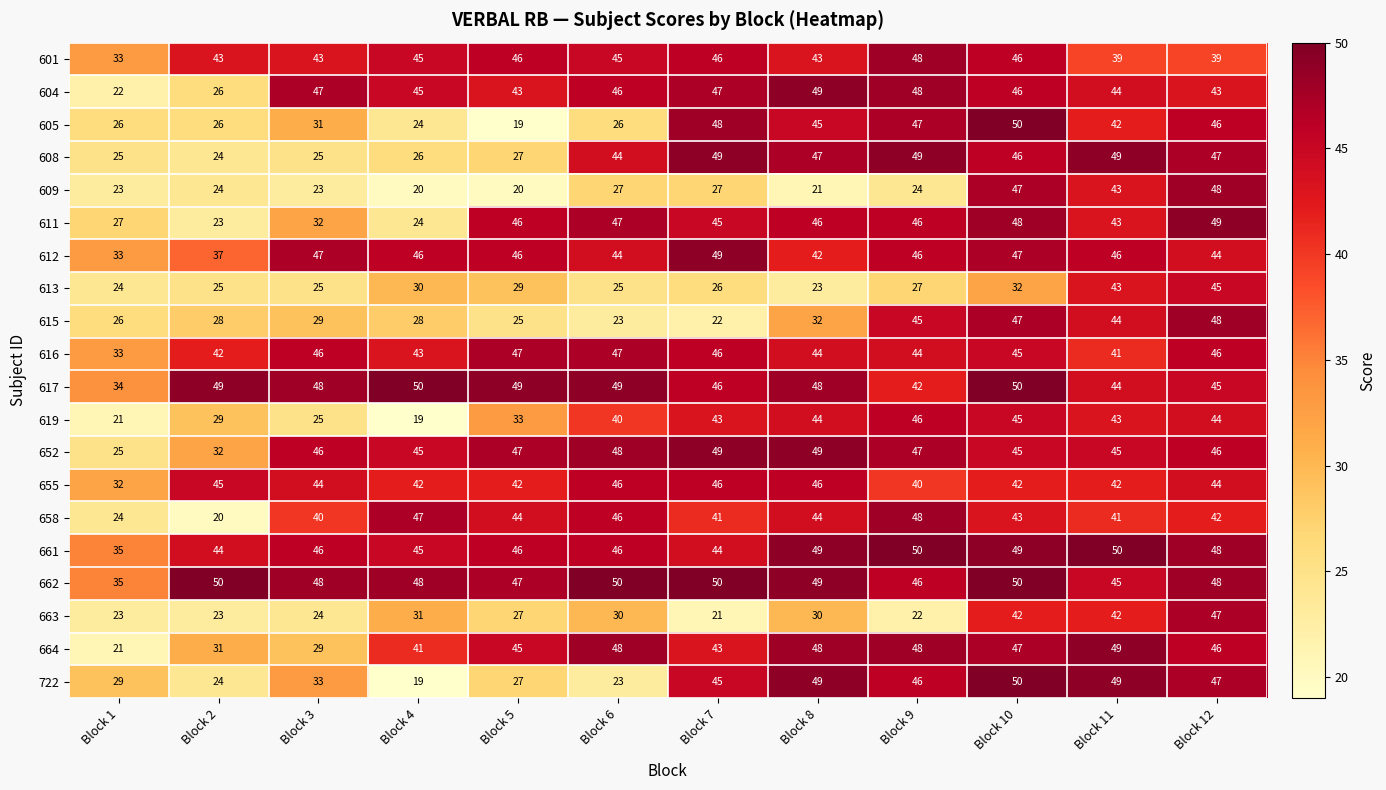

Count the number of data series in this chart.

20